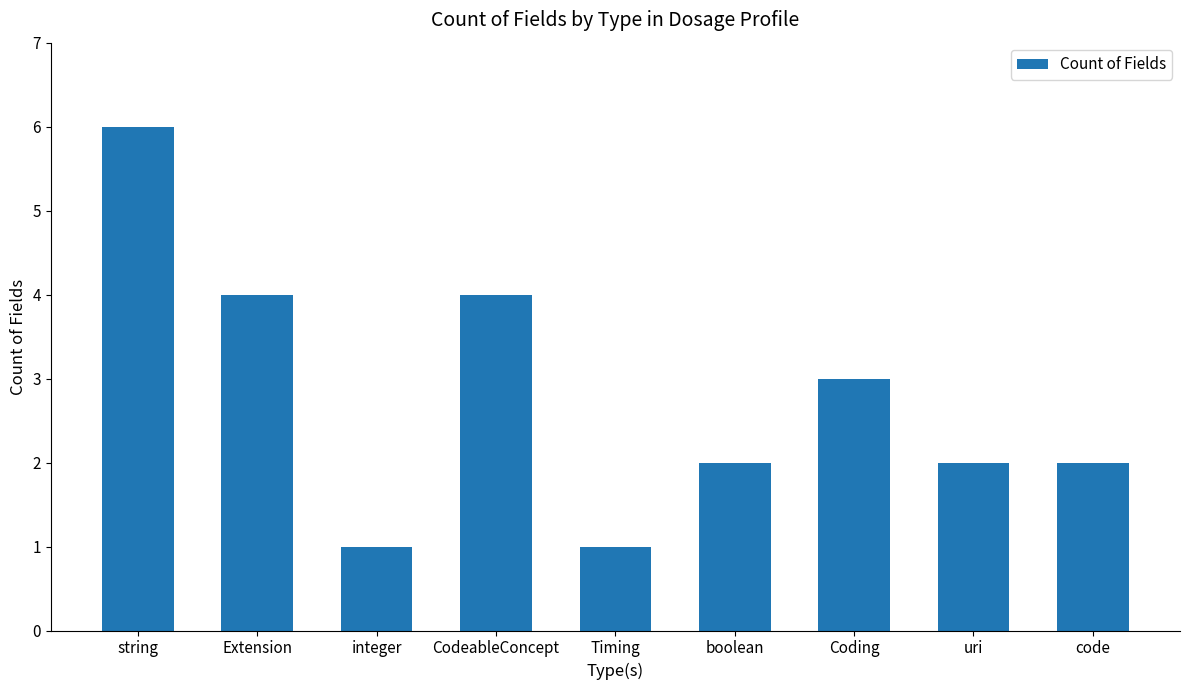

What is the greatest value displayed?

6